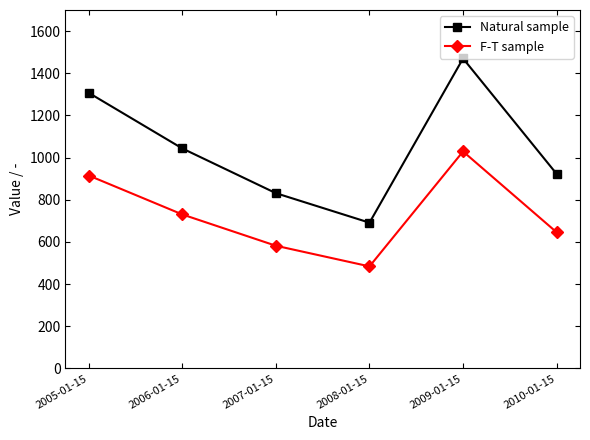

Which category has the highest value across all series?

2009-01-15